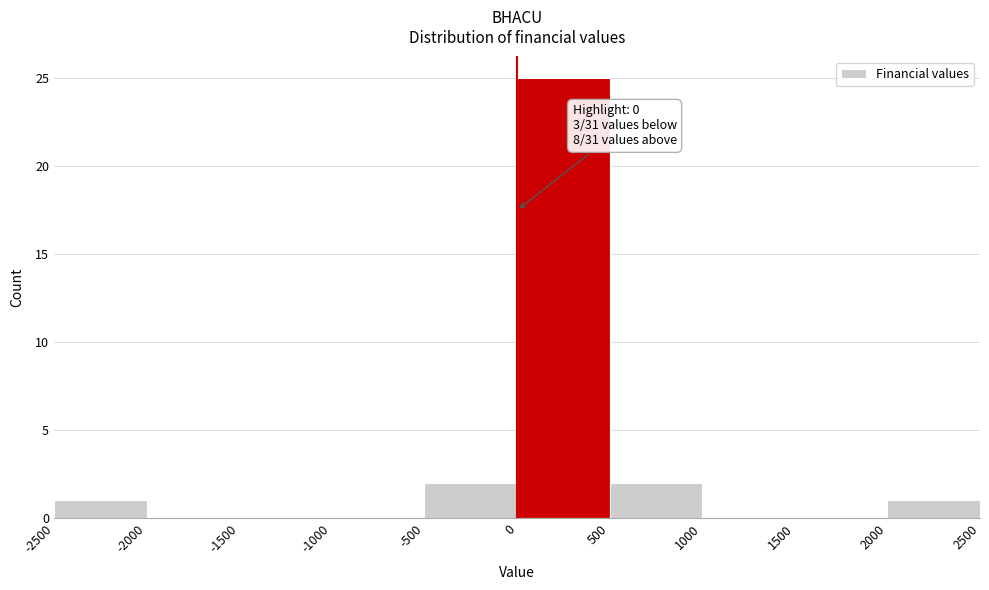

Over which range of the x-axis is the bar tallest?

0 to 500